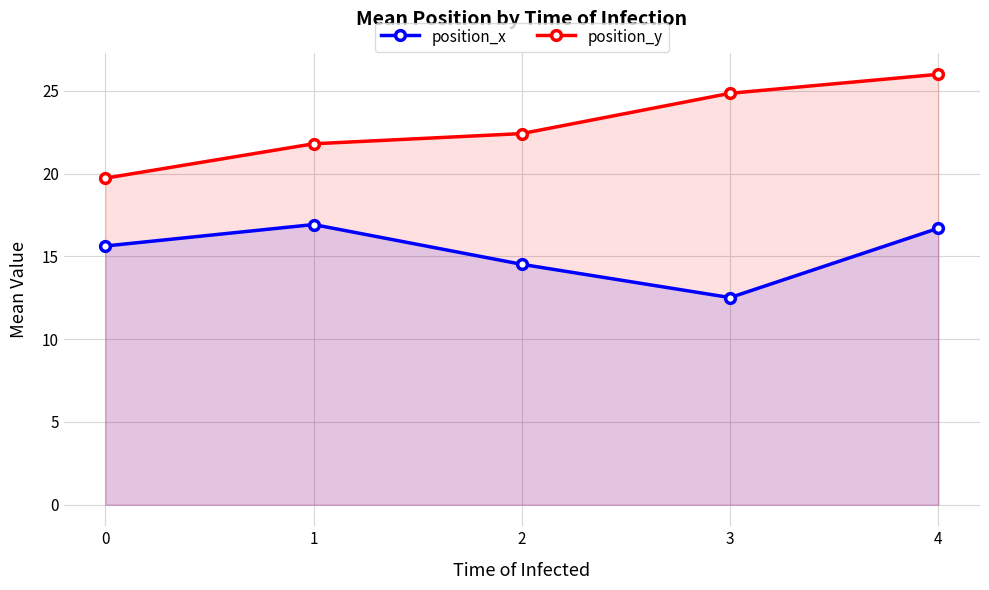

Does the chart have visible grid lines?

Yes